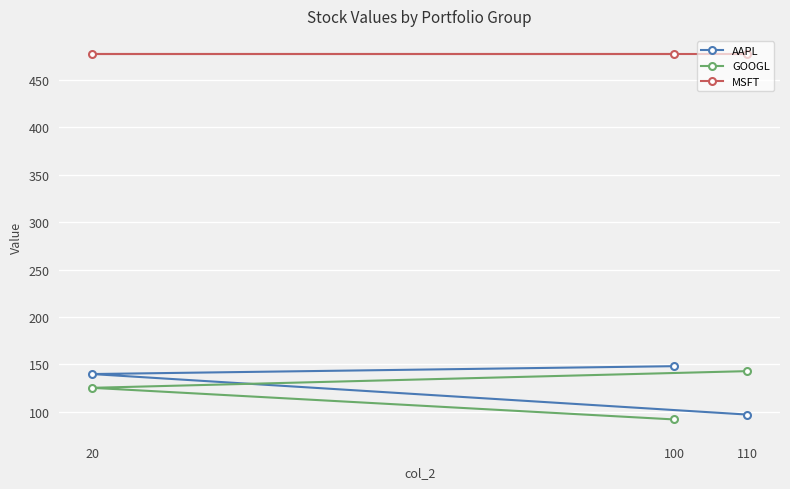

The AAPL series shows 139.8 at 20. True or false?

True